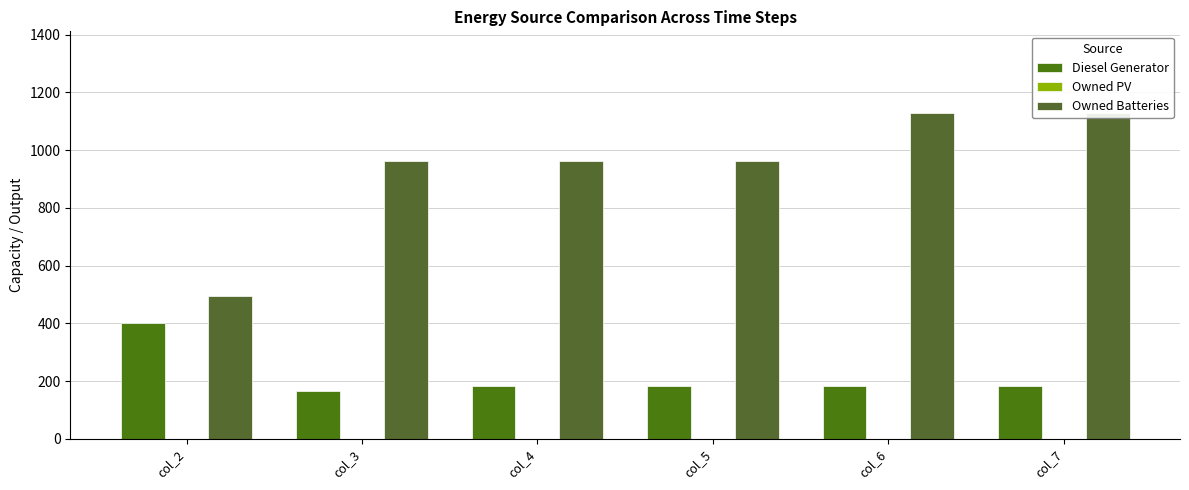

List the series in order of their peak value, lowest first.

Owned PV, Diesel Generator, Owned Batteries